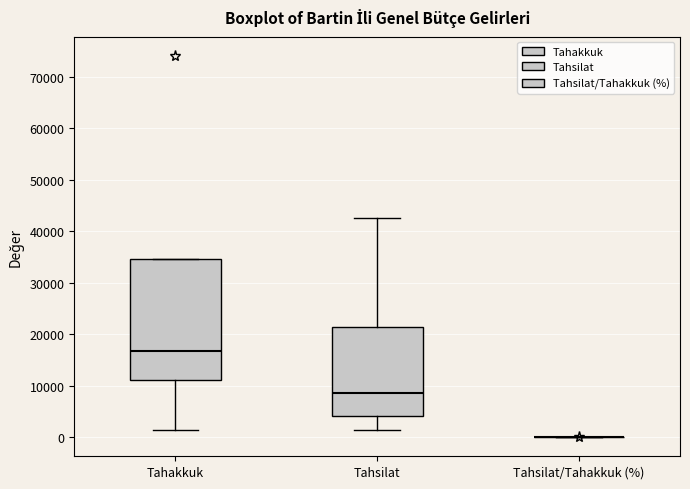

Which box is the tallest, from its lower edge to its upper edge?

Tahakkuk